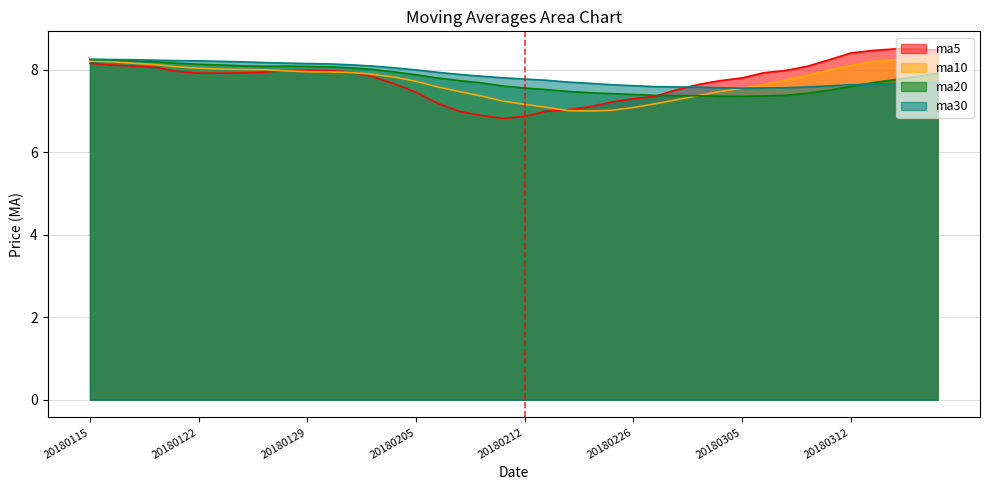

What is the value of the ma30 point at the 9th from the left?

8.2